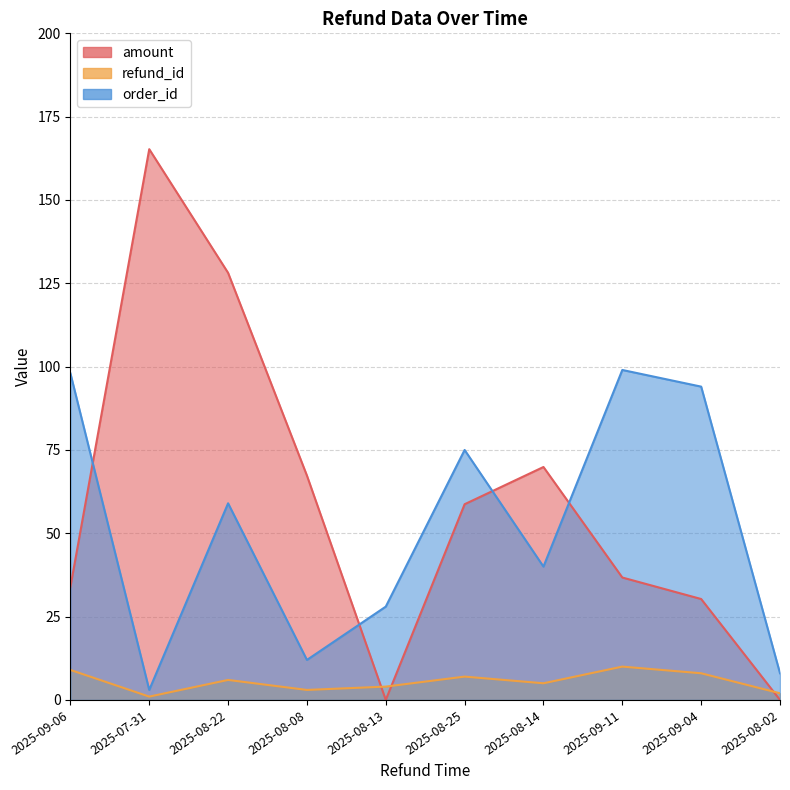

Where is refund_id nearest to the value 5?

2025-08-14